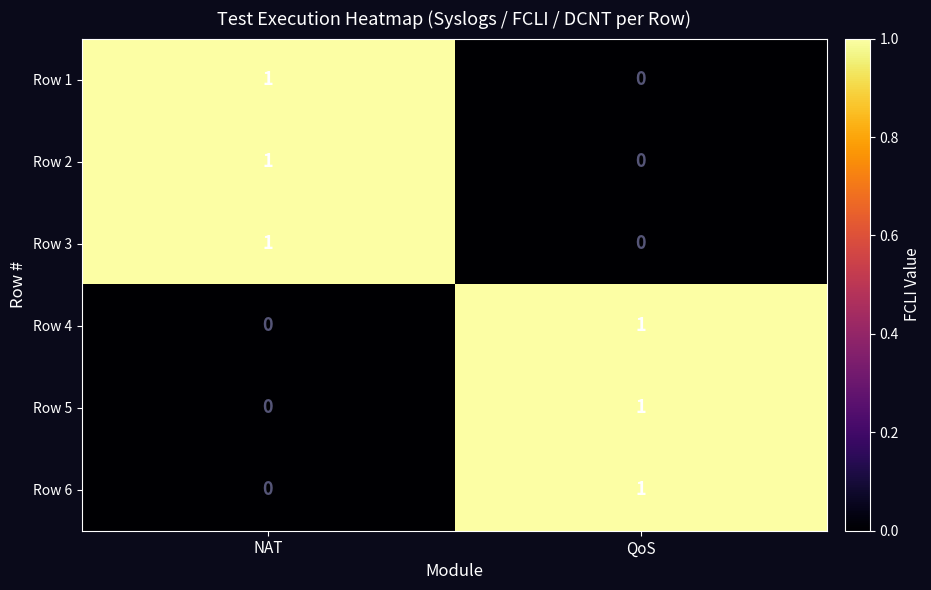

True or false: Row 4 has a value of 1 at QoS.

True